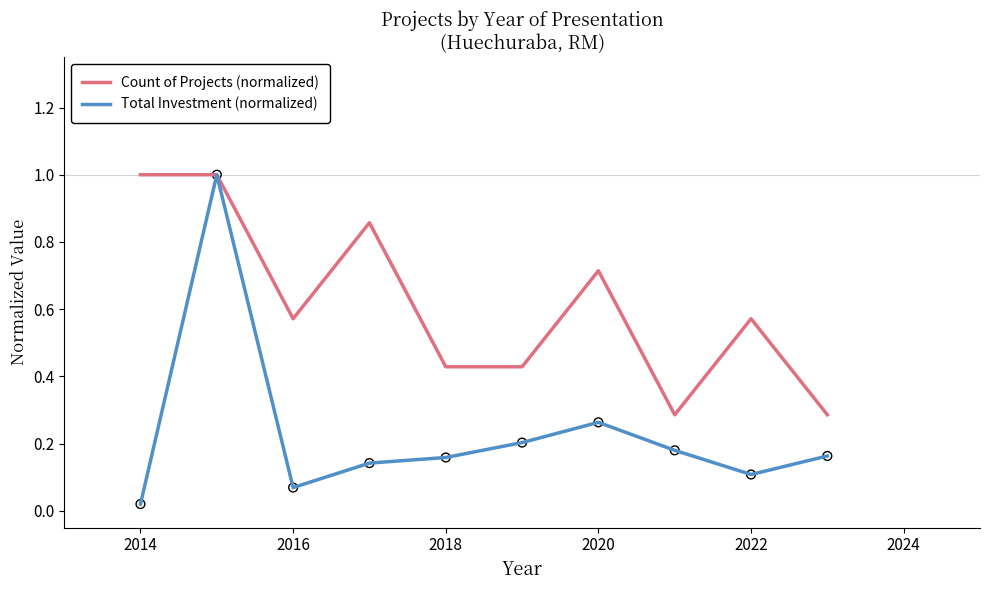

What is the highest value of the Total Investment (normalized) series?

1.0